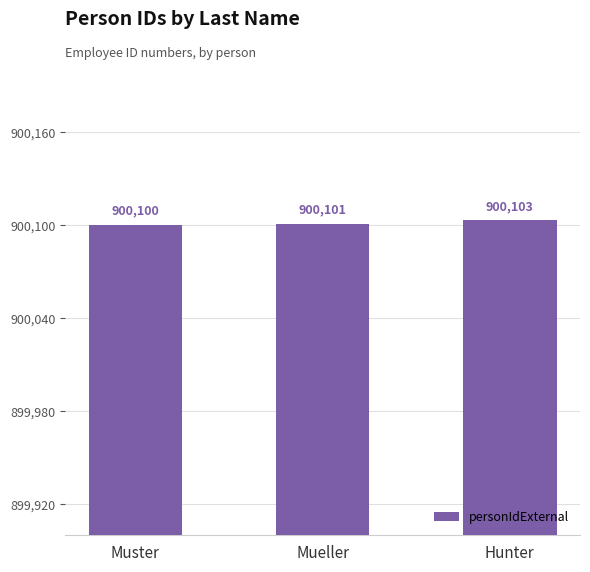

What is the change in value from Muster to Hunter?

+3